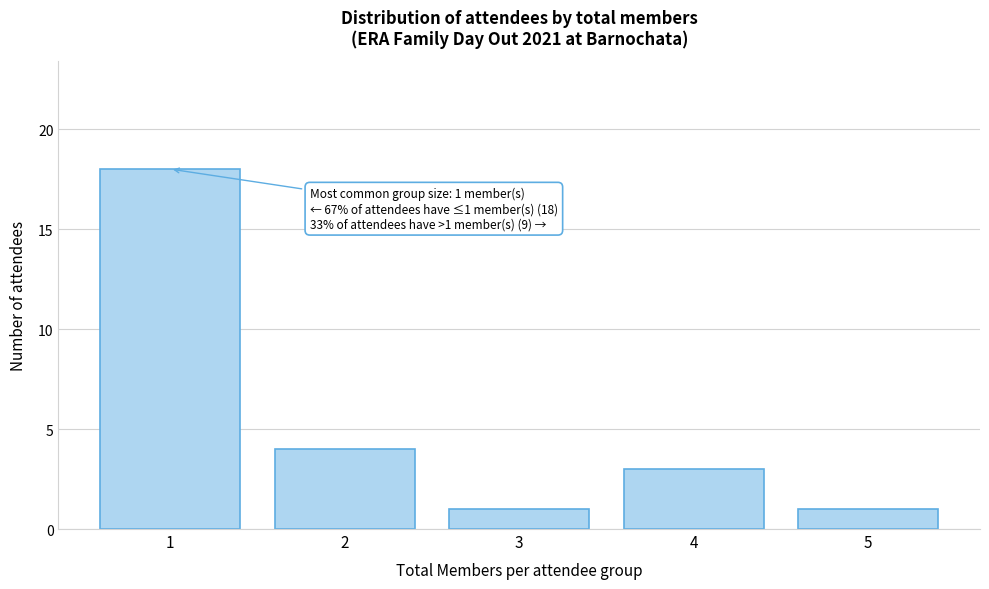

Which range on the x-axis has the tallest bar?

0.5 to 1.5